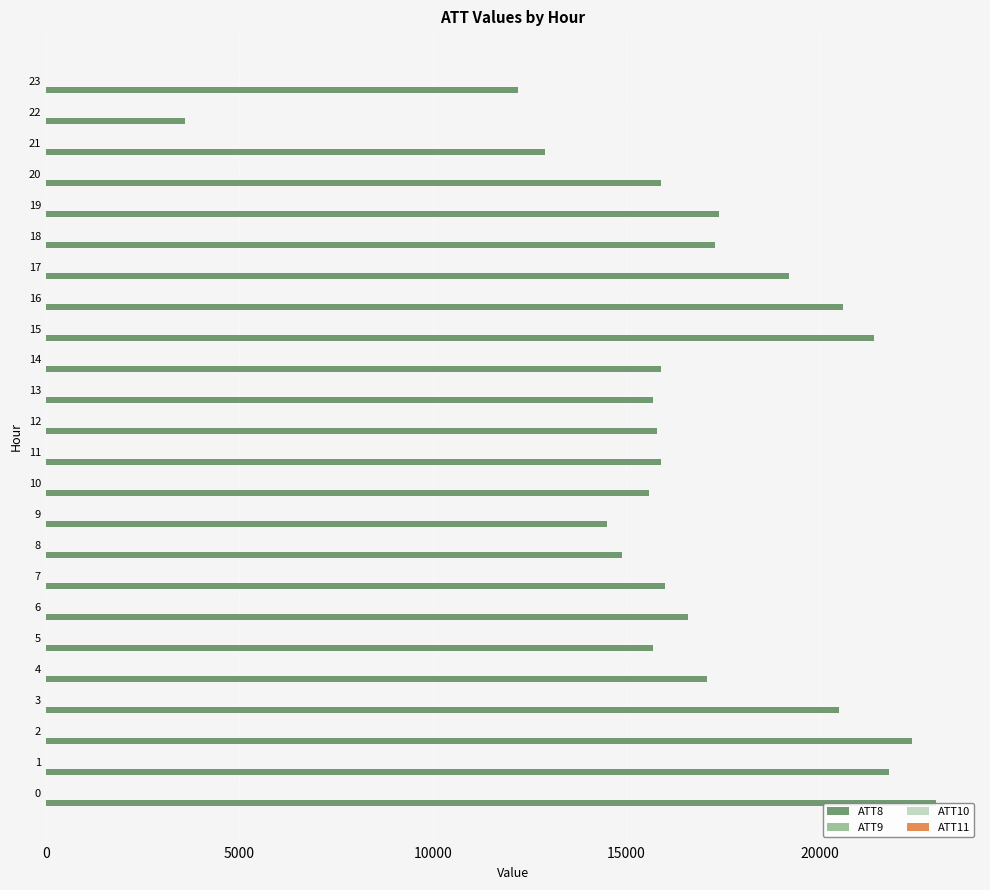

What is the label of the 23rd bar from the left?

22